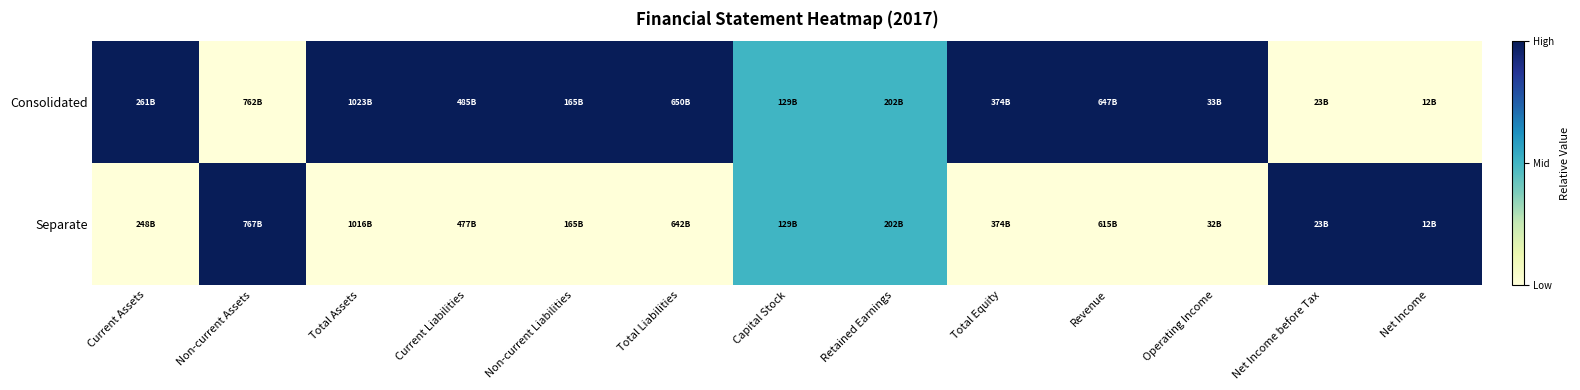

Reading left to right, what are all the values shown in this chart?

Consolidated: Current Assets=1.0	Non-current Assets=0.0	Total Assets=1.0	Current Liabilities=1.0	Non-current Liabilities=1.0	Total Liabilities=1.0	Capital Stock=0.5	Retained Earnings=0.5	Total Equity=1.0	Revenue=1.0	Operating Income=1.0	Net Income before Tax=0.0	Net Income=0.0
Separate: Current Assets=0.0	Non-current Assets=1.0	Total Assets=0.0	Current Liabilities=0.0	Non-current Liabilities=0.0	Total Liabilities=0.0	Capital Stock=0.5	Retained Earnings=0.5	Total Equity=0.0	Revenue=0.0	Operating Income=0.0	Net Income before Tax=1.0	Net Income=1.0